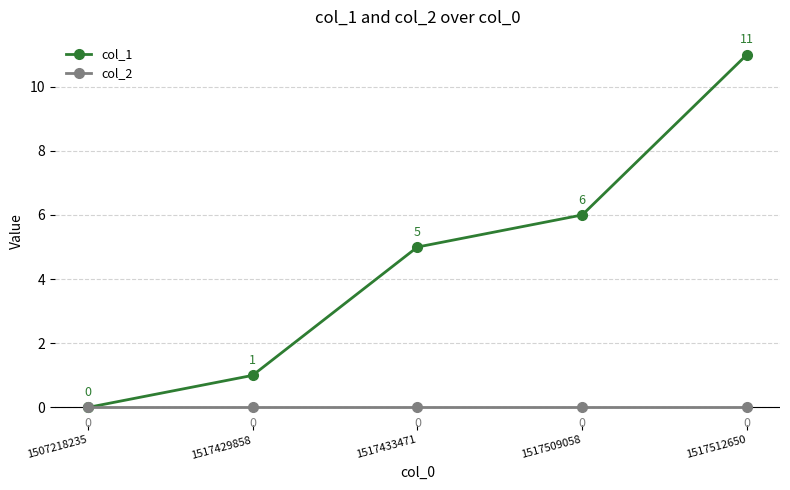

Where is col_1 nearest to the value 5?

1517433471